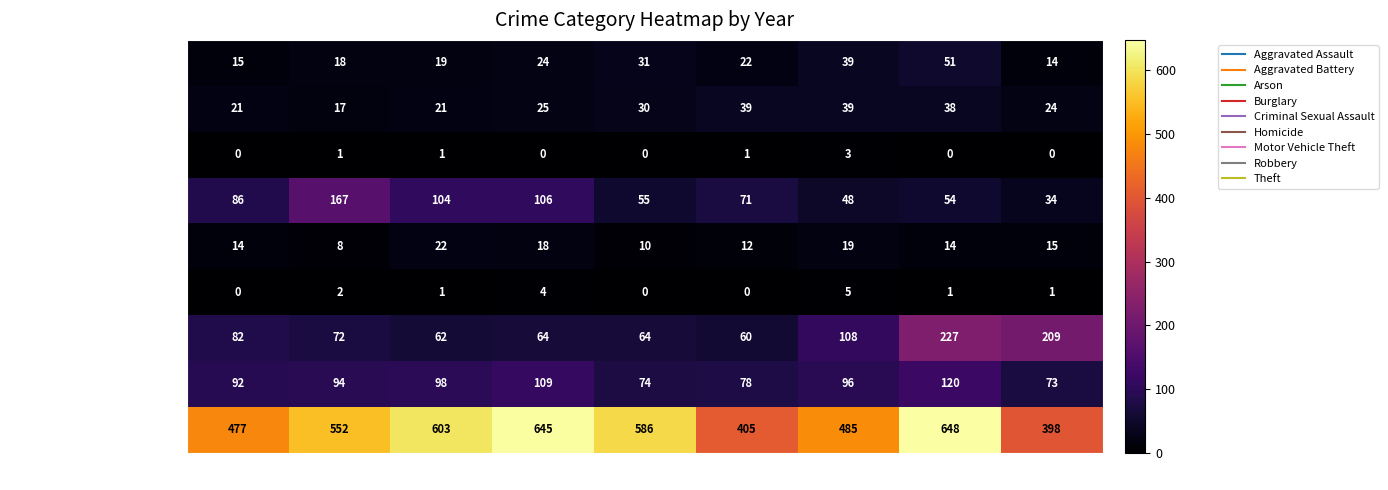

What is the difference between the second highest and minimum values in the Criminal Sexual Assault series?

11